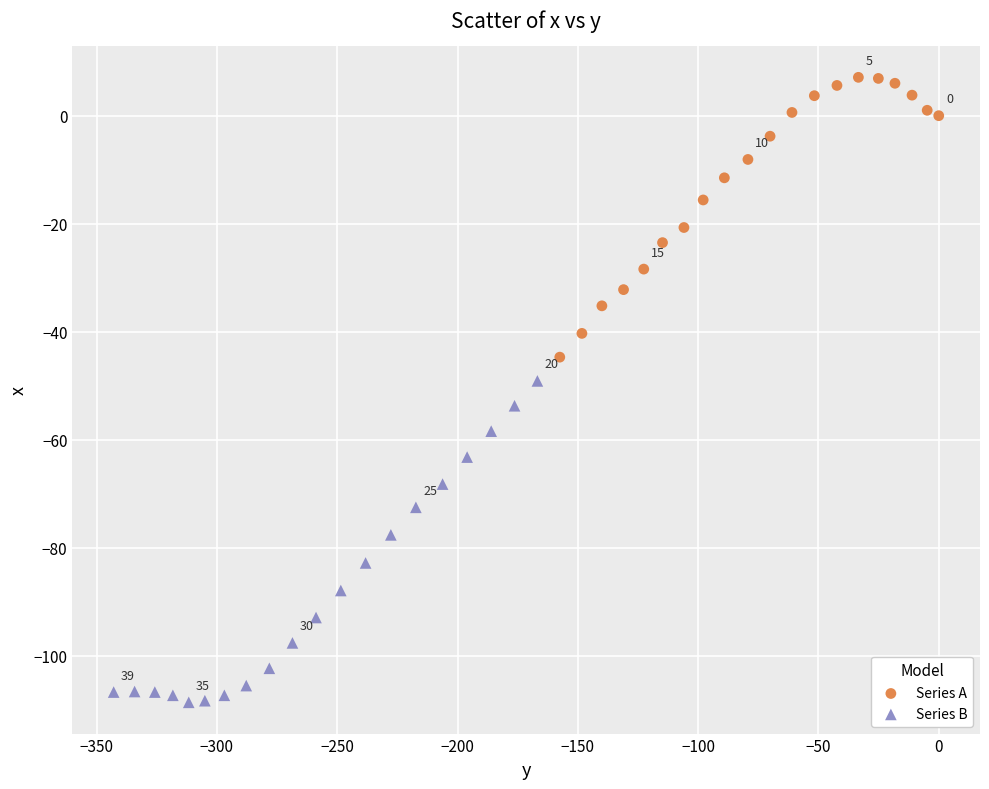

Which series reaches the minimum Y coordinate?

Series B